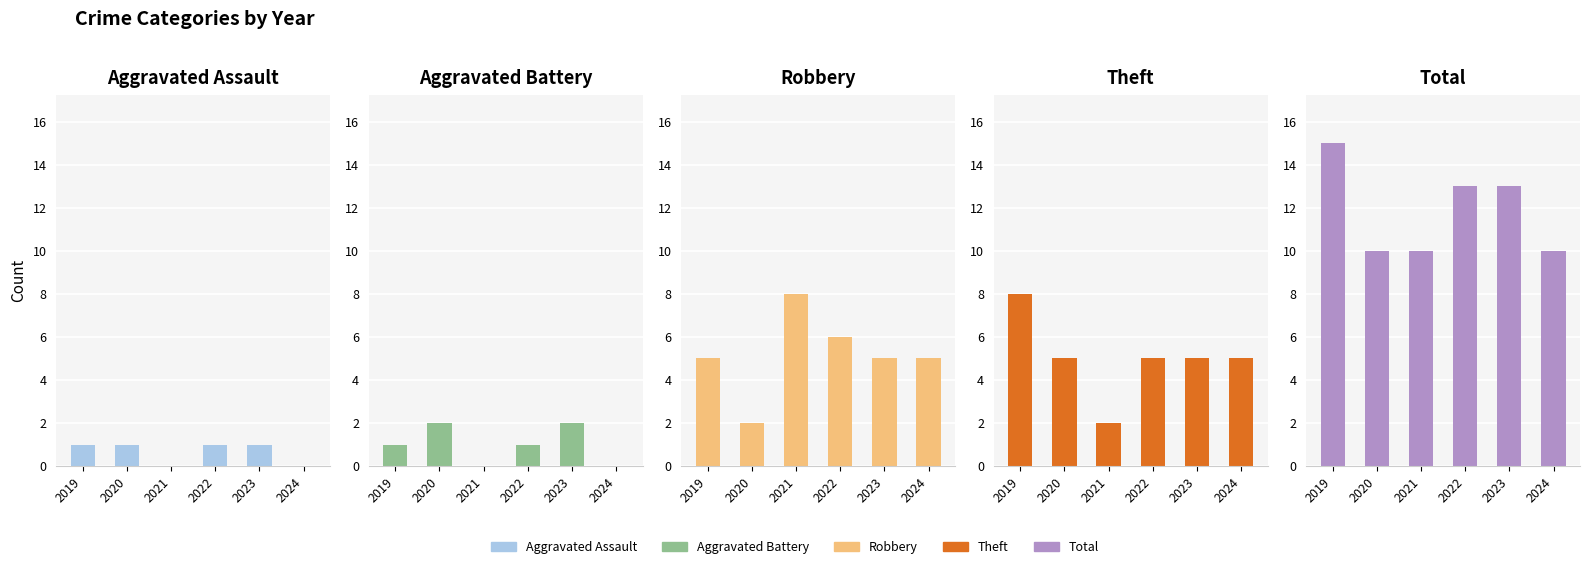

Which series has the largest total across all categories?

Total